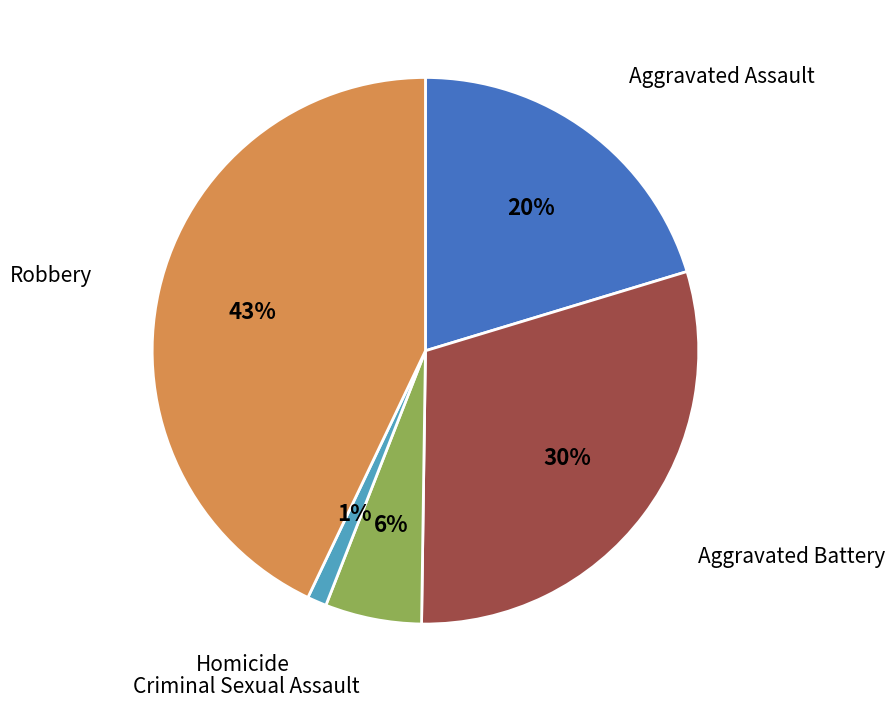

What is the largest slice in the pie chart?

Robbery